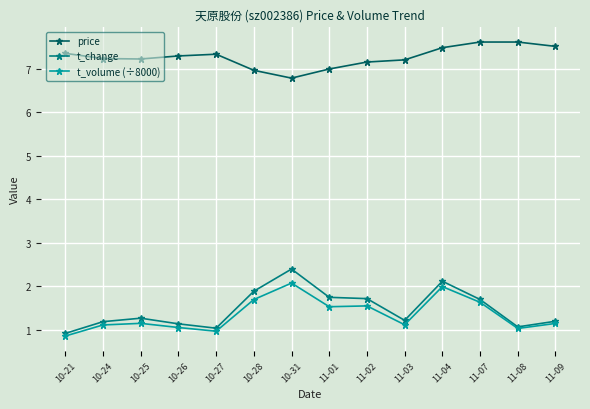

True or false: t_volume (÷8000) and price cross at least once.

False